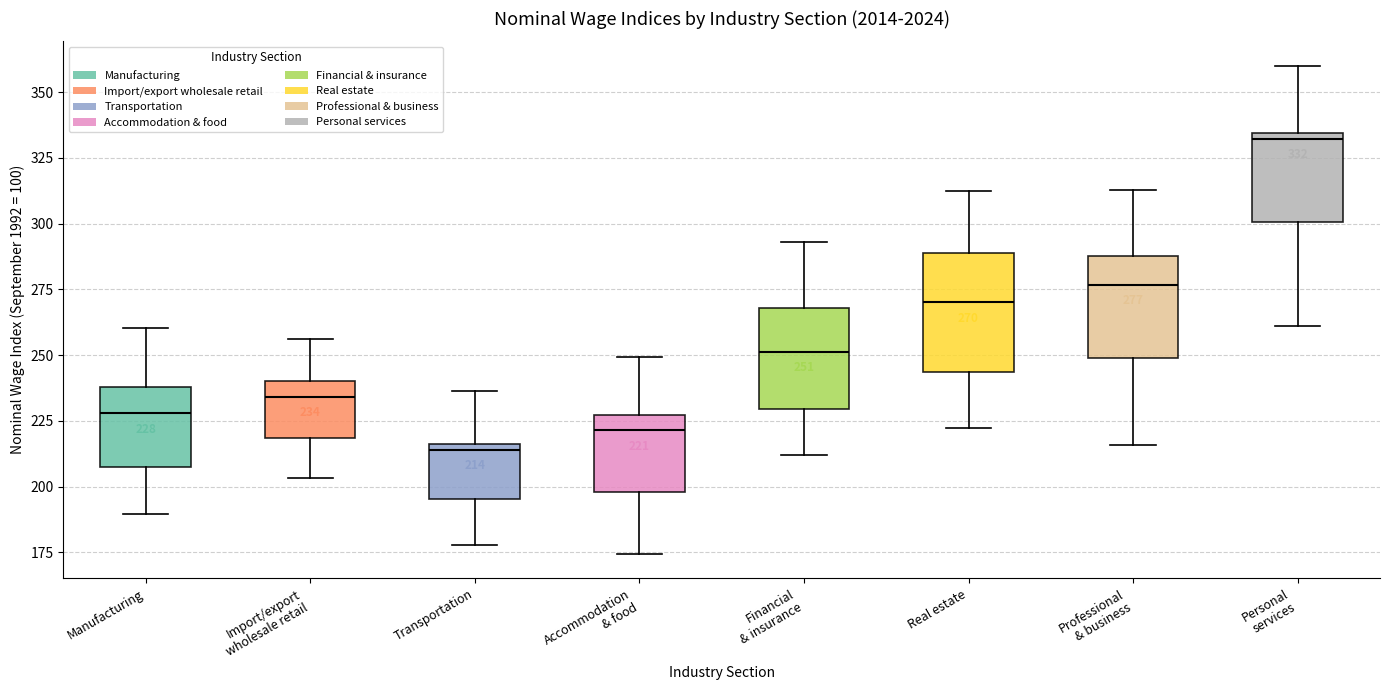

Which box has the lowest median line?

Transportation